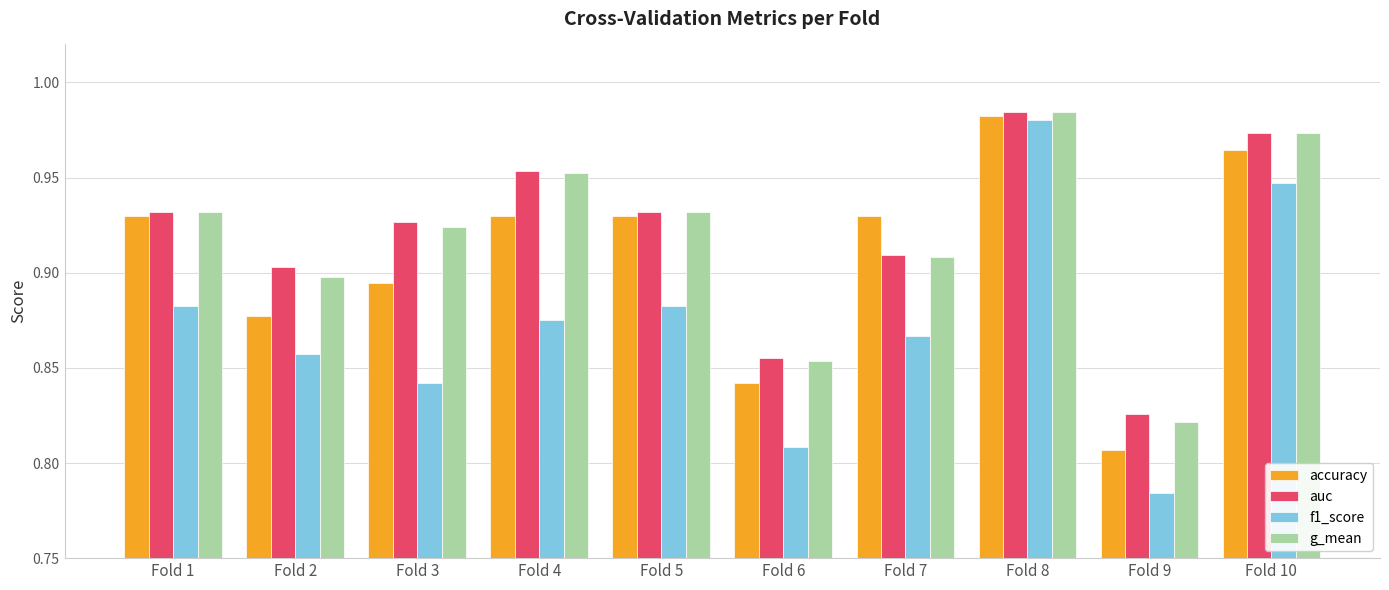

How many series are shown in this chart?

4